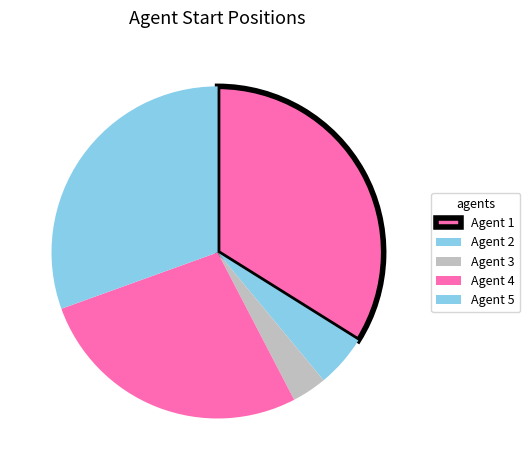

Does Agent 1 account for over 50% of the chart?

No